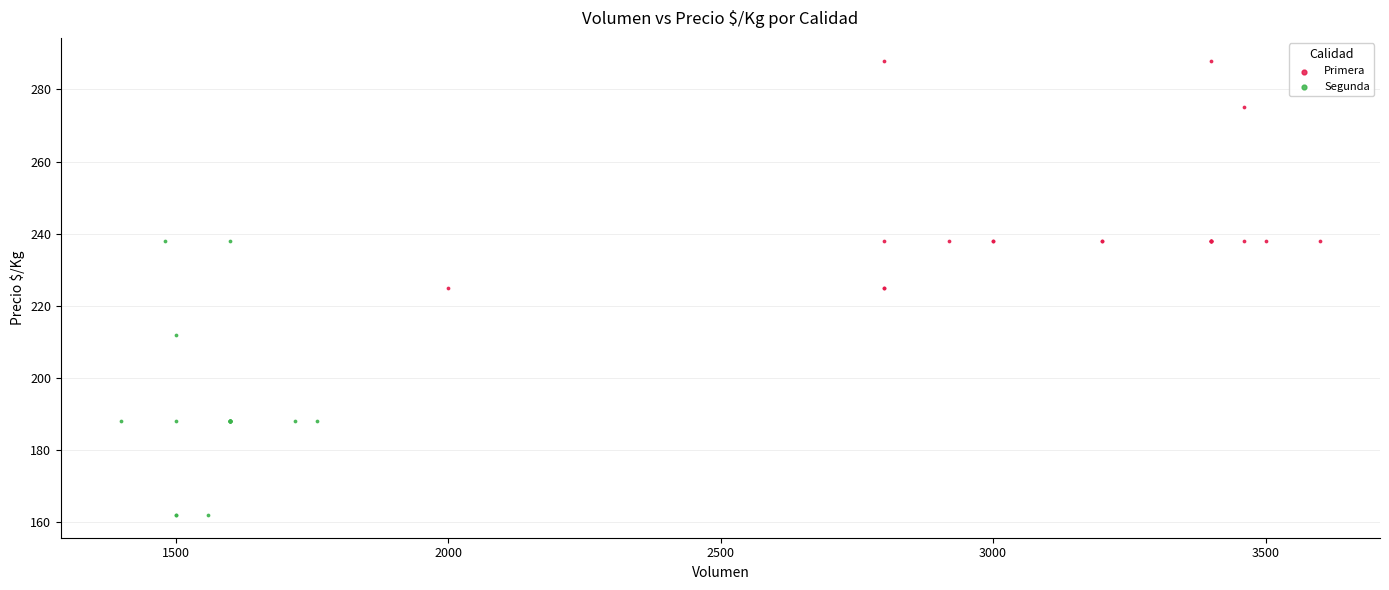

What are all the series names shown in the legend?

Primera, Segunda